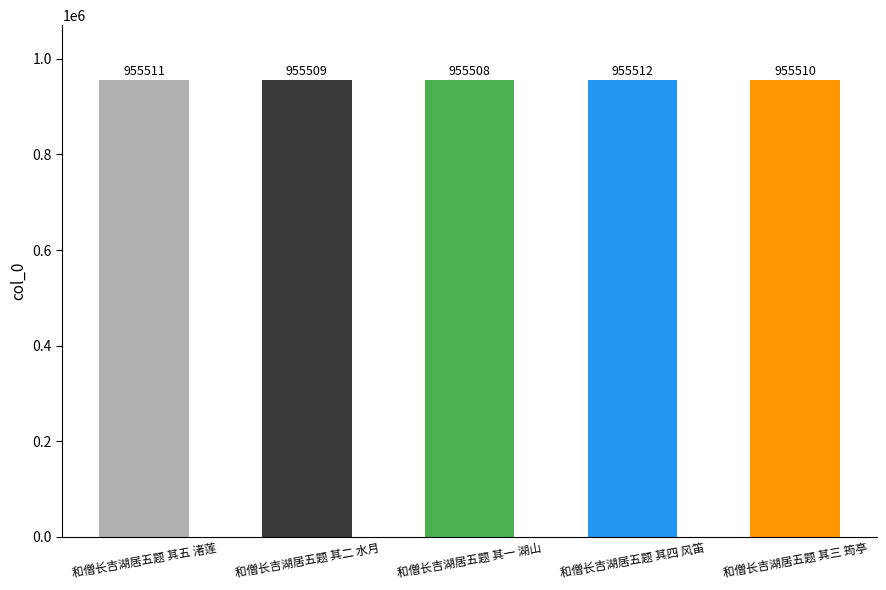

The chart shows a value of 955509 at 和僧长吉湖居五题 其二 水月. True or false?

True